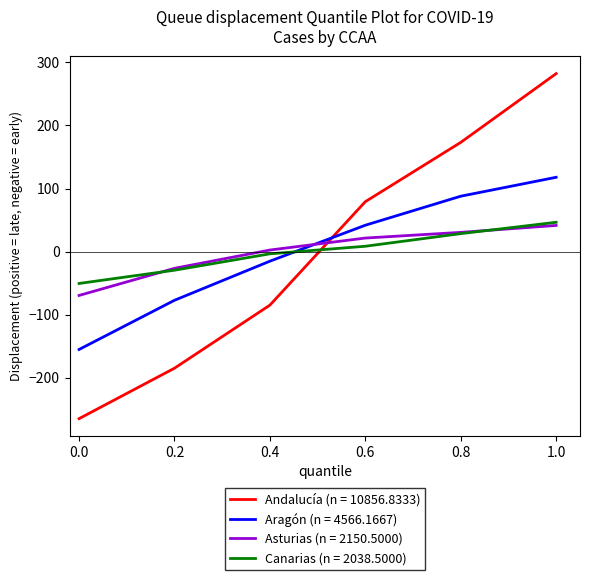

What is the total value across all series at 1.0?

488.0